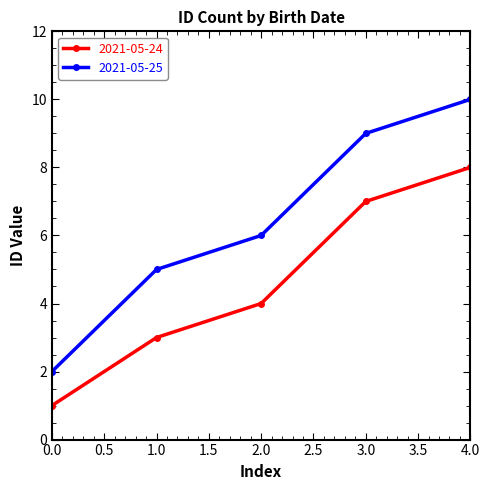

How many values in the 2021-05-24 series are below 4?

2